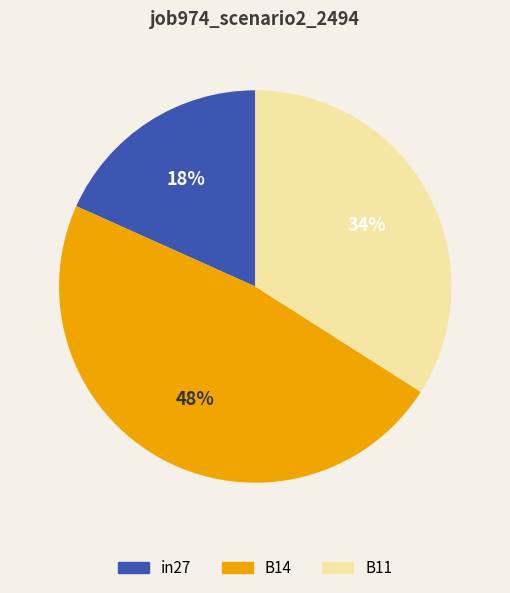

Which category has the biggest portion of the pie?

B14